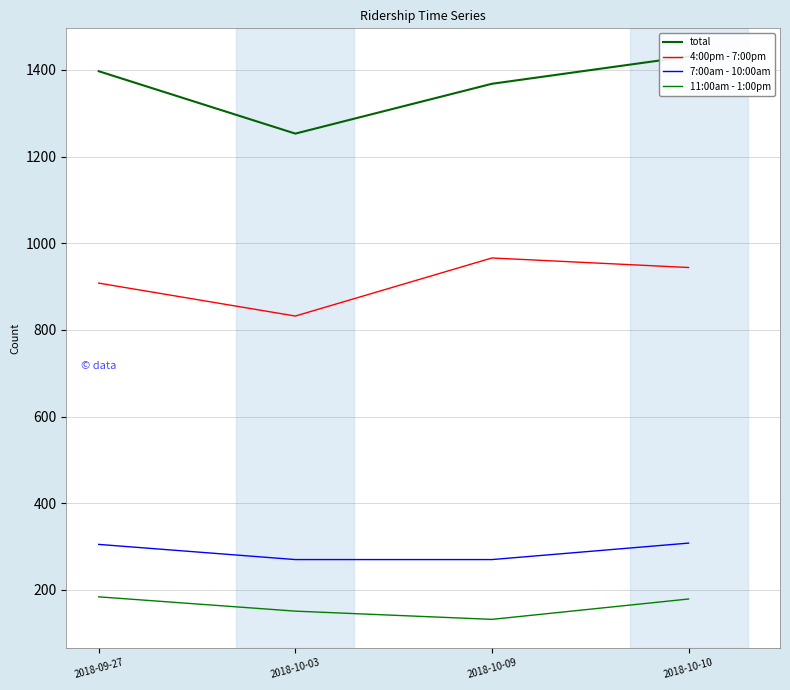

List the series in order of their peak value, lowest first.

11:00am - 1:00pm, 7:00am - 10:00am, 4:00pm - 7:00pm, total